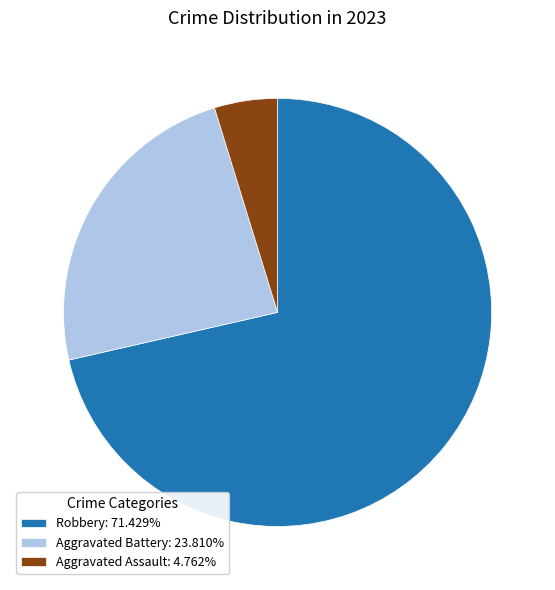

Is there any slice that represents more than half of the pie?

Yes